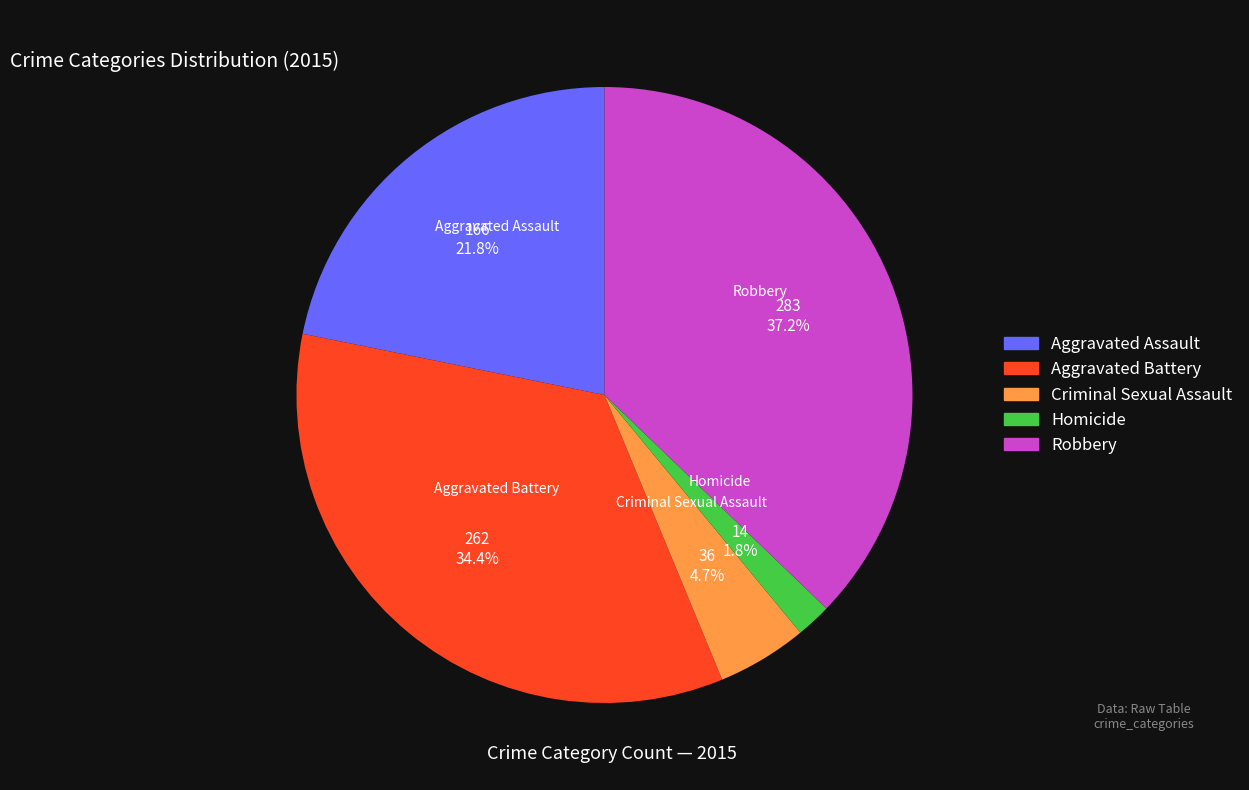

Which slice is the largest?

Robbery